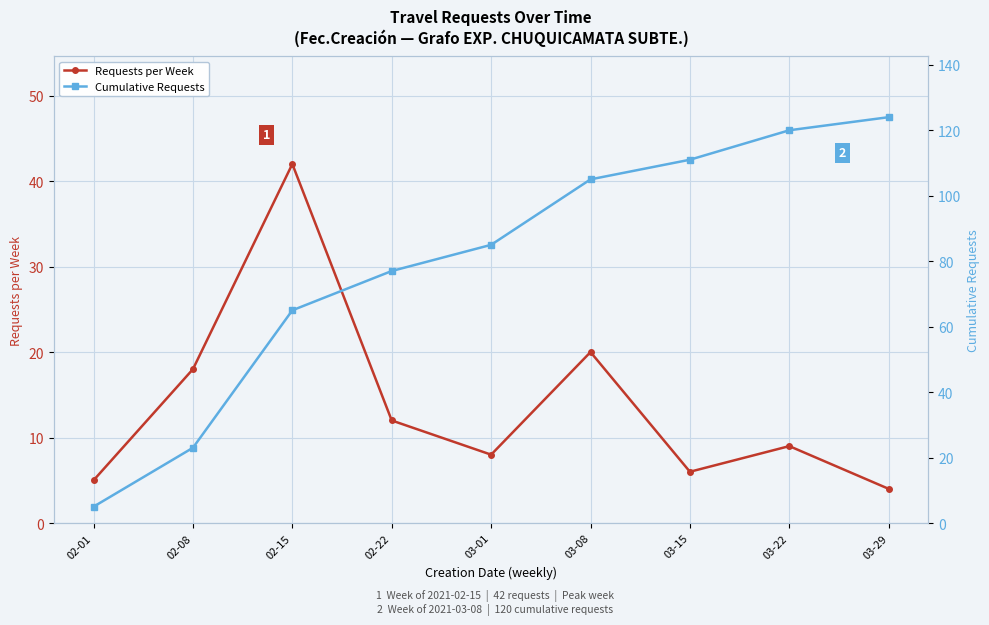

What is the minimum value for Cumulative Requests?

5